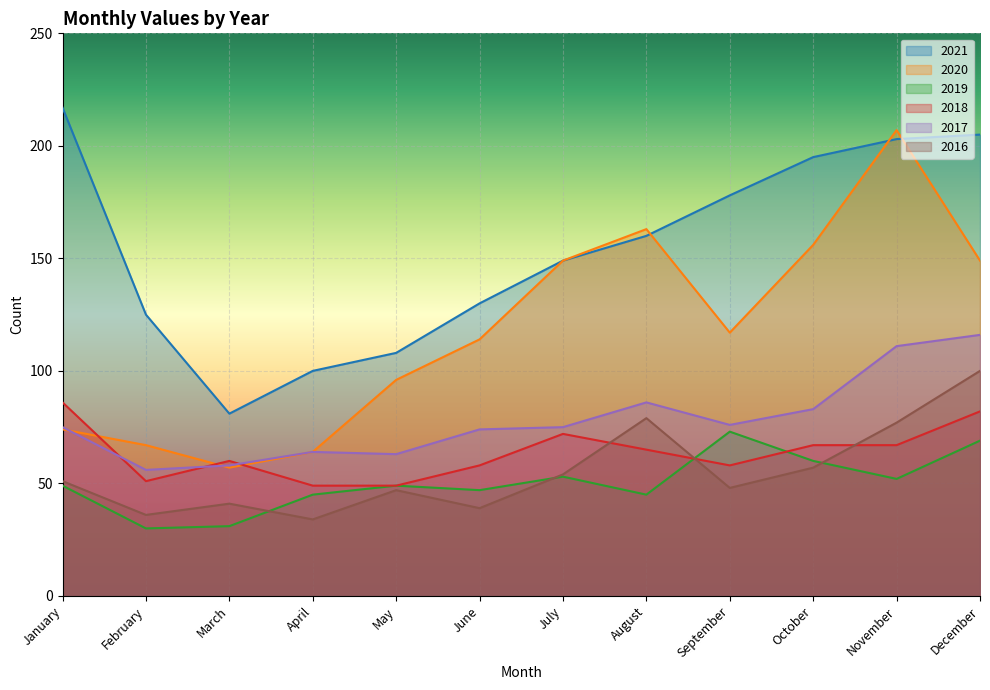

How many times do 2019 and 2018 cross each other?

2